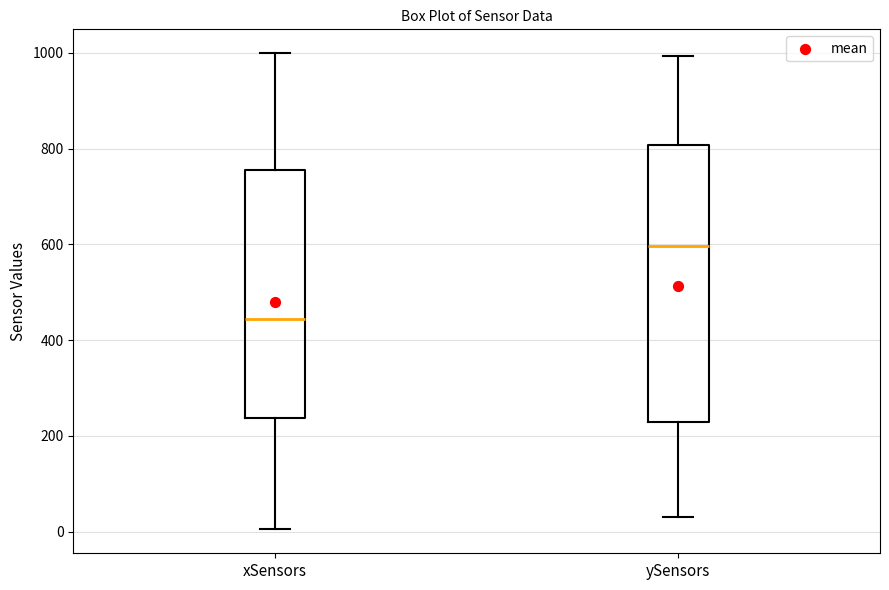

Which box is the tallest, from its lower edge to its upper edge?

ySensors